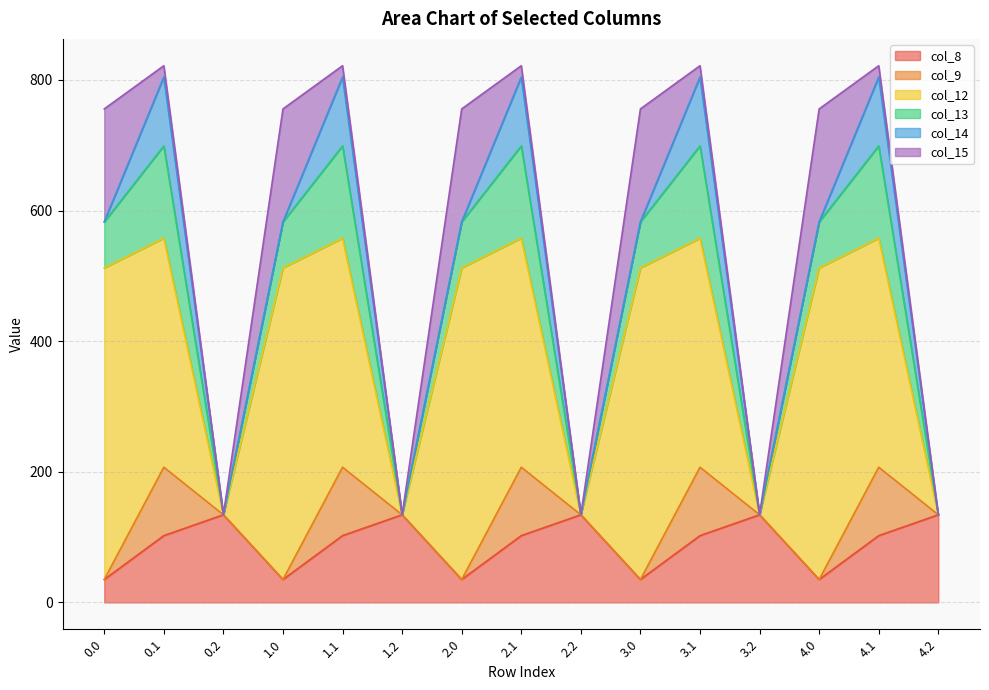

Is it true that col_9 equals 34.9 at 2.2?

False